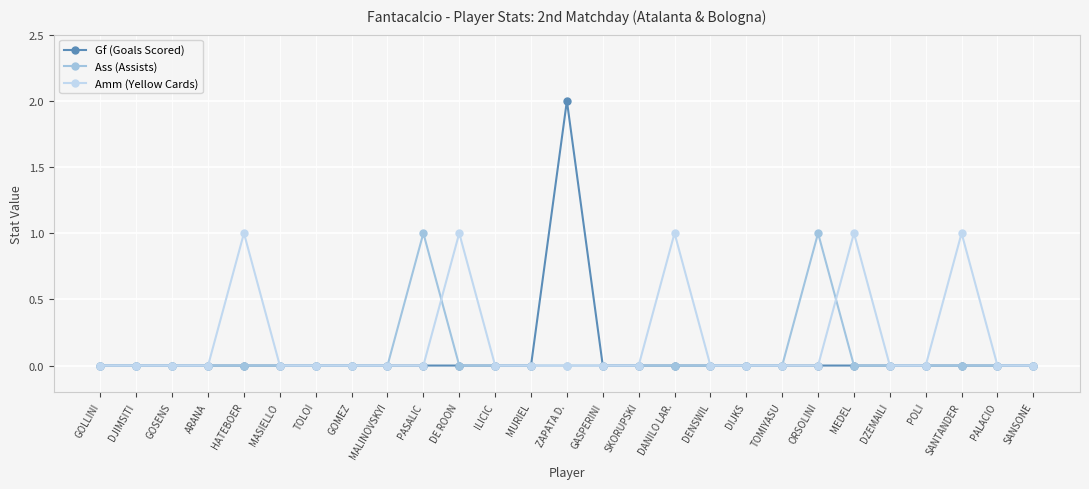

Is the value of Amm (Yellow Cards) at DE ROON greater than the value of Ass (Assists) at SKORUPSKI?

Yes